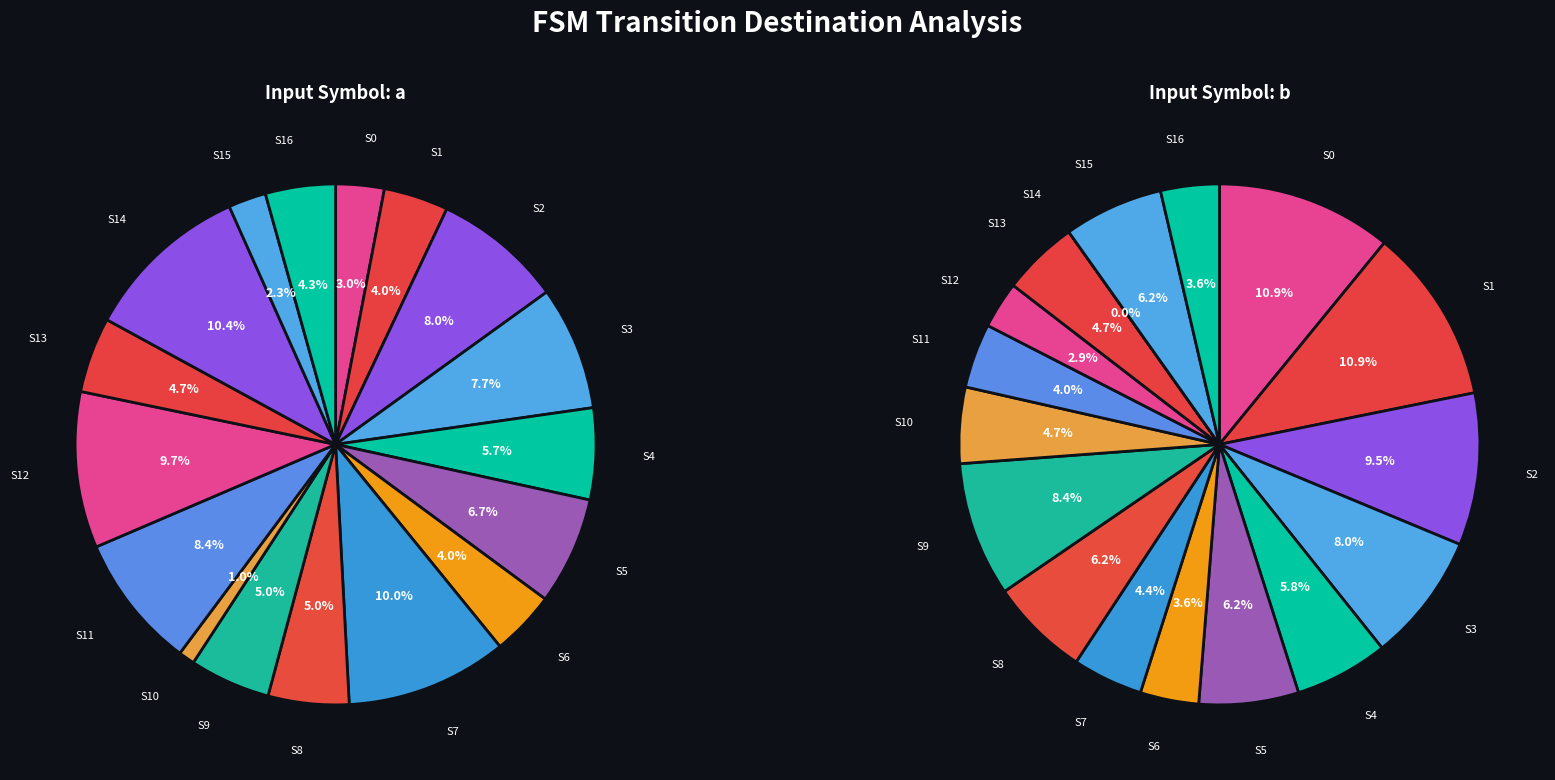

To the nearest percent, what portion does State 0 represent?

3%